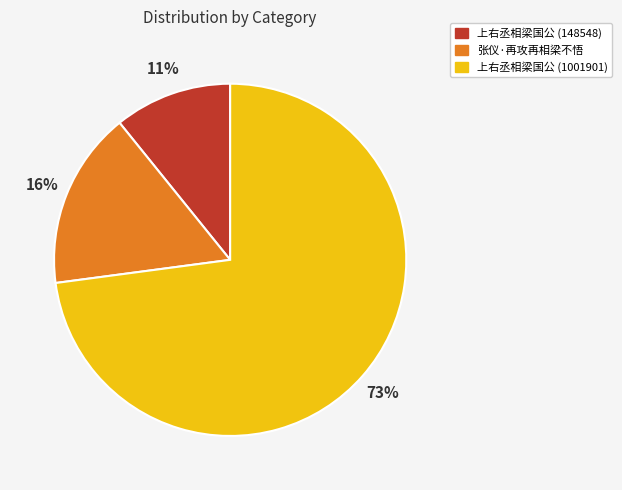

Rank the categories by value from highest to lowest.

上右丞相梁国公 (1001901), 张仪·再攻再相梁不悟, 上右丞相梁国公 (148548)